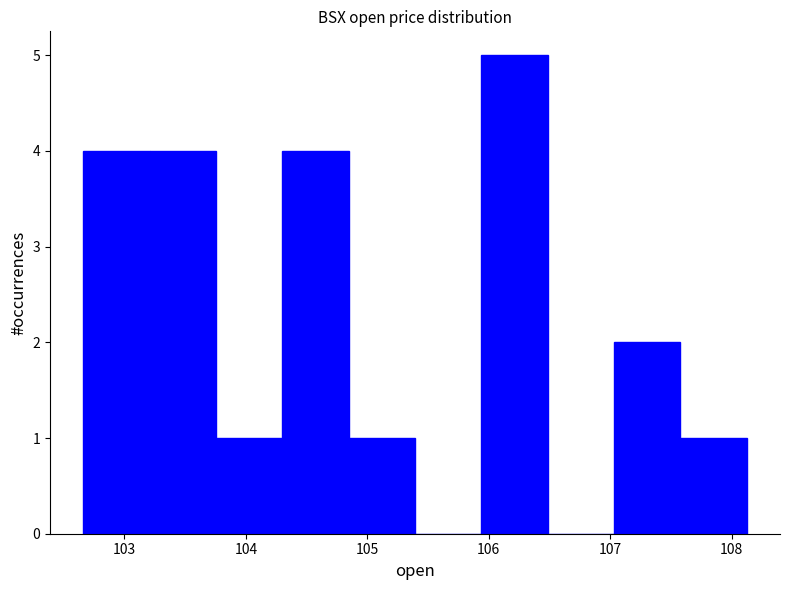

Reading left to right, list every bar in this chart as the range it spans on the x-axis followed by its height. Neither the bar edges nor the heights are printed on the chart, so give them approximately, as read against the axes.

102.7 to 103.2: 4
103.2 to 103.8: 4
103.8 to 104.3: 1
104.3 to 104.8: 4
104.8 to 105.4: 1
105.4 to 105.9: 0
105.9 to 106.5: 5
106.5 to 107.0: 0
107.0 to 107.6: 2
107.6 to 108.1: 1